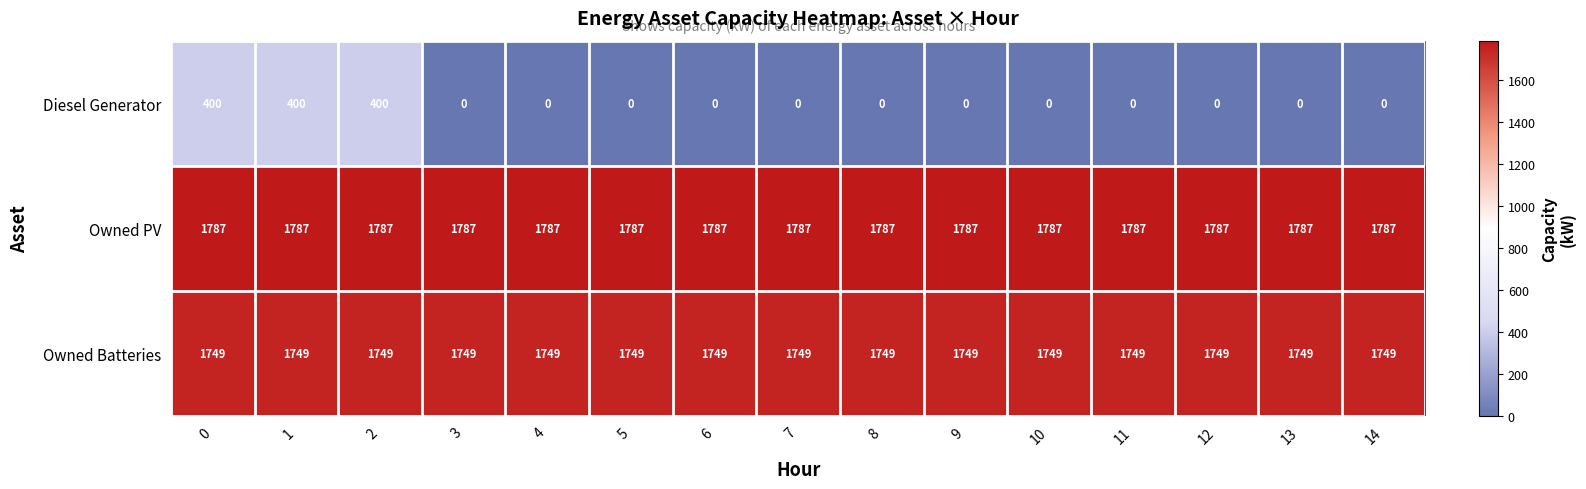

Rank the series by their maximum value, from lowest to highest.

Diesel Generator, Owned Batteries, Owned PV